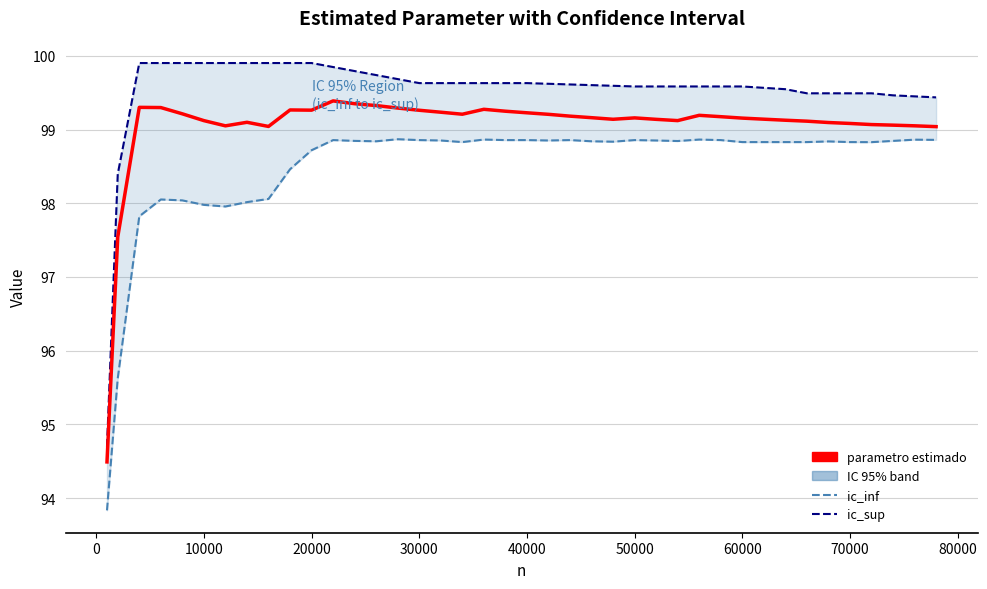

How many interior local peaks does the ic_inf series have?

10